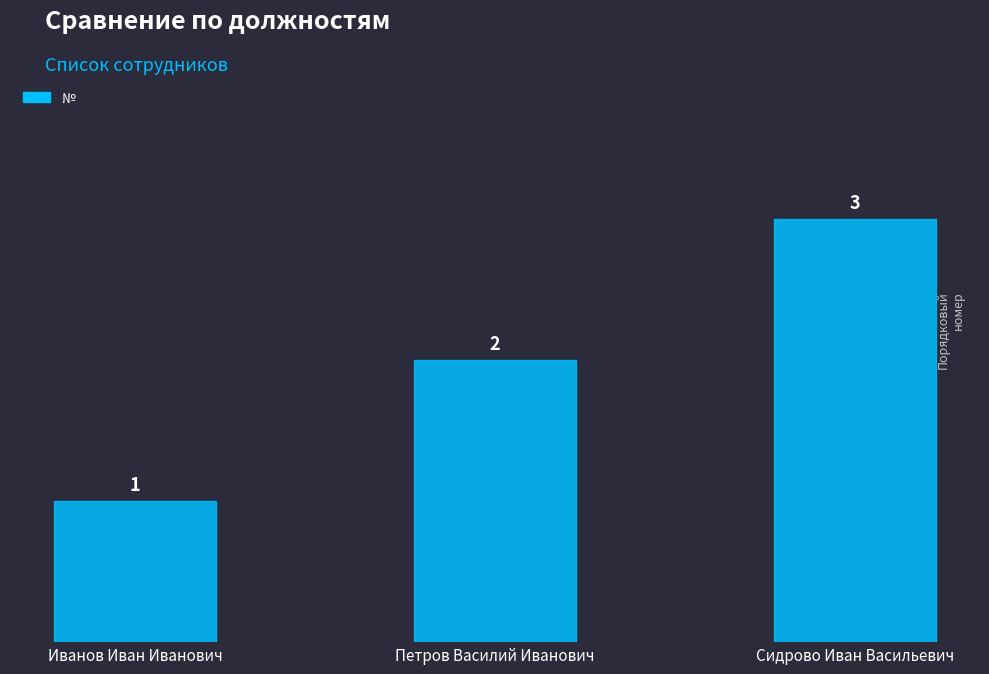

List the labels in order of value, largest first.

Сидрово Иван Васильевич, Петров Василий Иванович, Иванов Иван Иванович